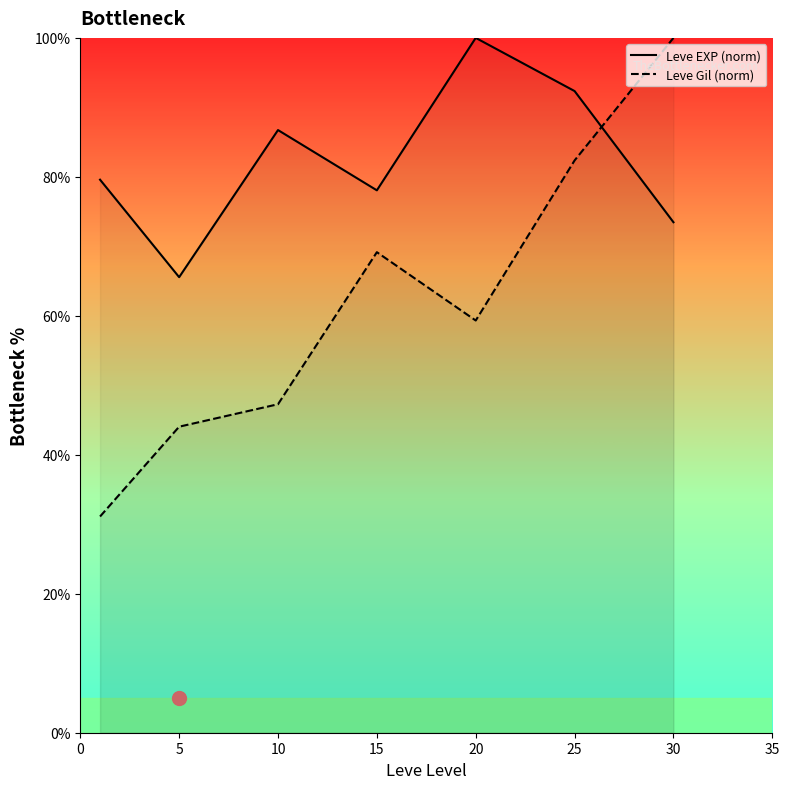

Reading left to right, transcribe all the data shown in this chart.

Leve EXP (norm): 79.6	65.6	86.7	78.1	100.0	92.3	73.5
Leve Gil (norm): 31.1	44.0	47.3	69.2	59.3	82.4	100.0